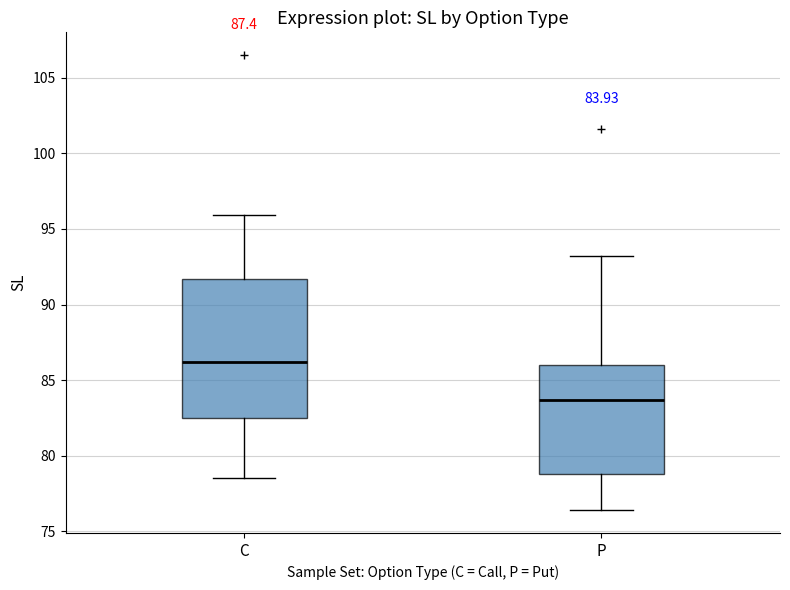

Comparing the boxes themselves (not the whiskers), which one is the tallest?

C